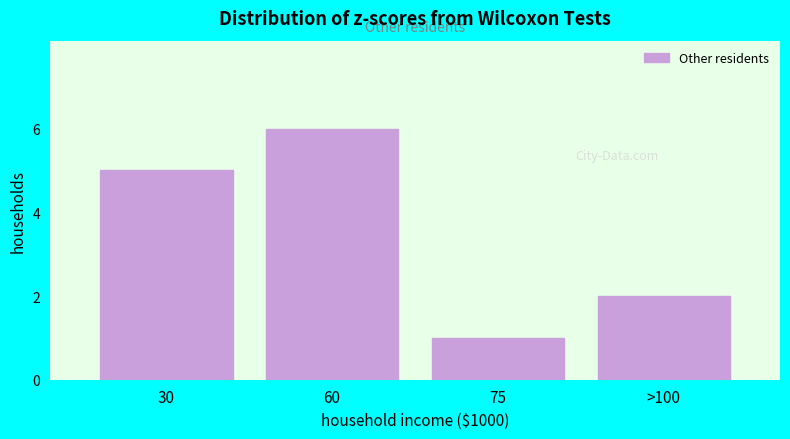

Reading left to right, list all the values displayed in this chart.

30=5	60=6	75=1	>100=2